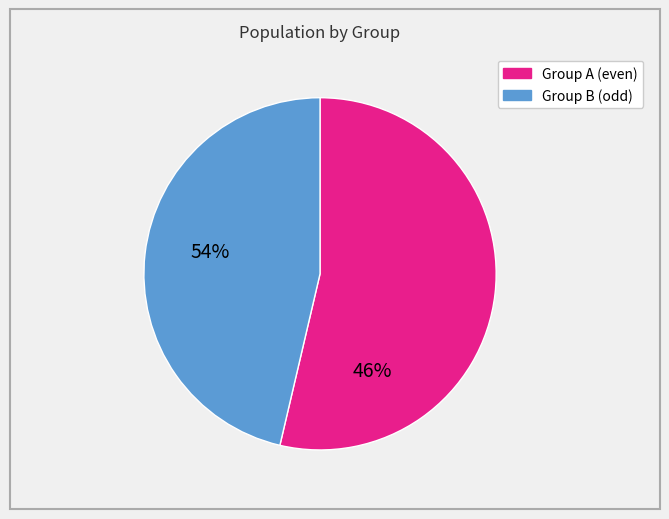

Does any single category account for the majority?

Yes